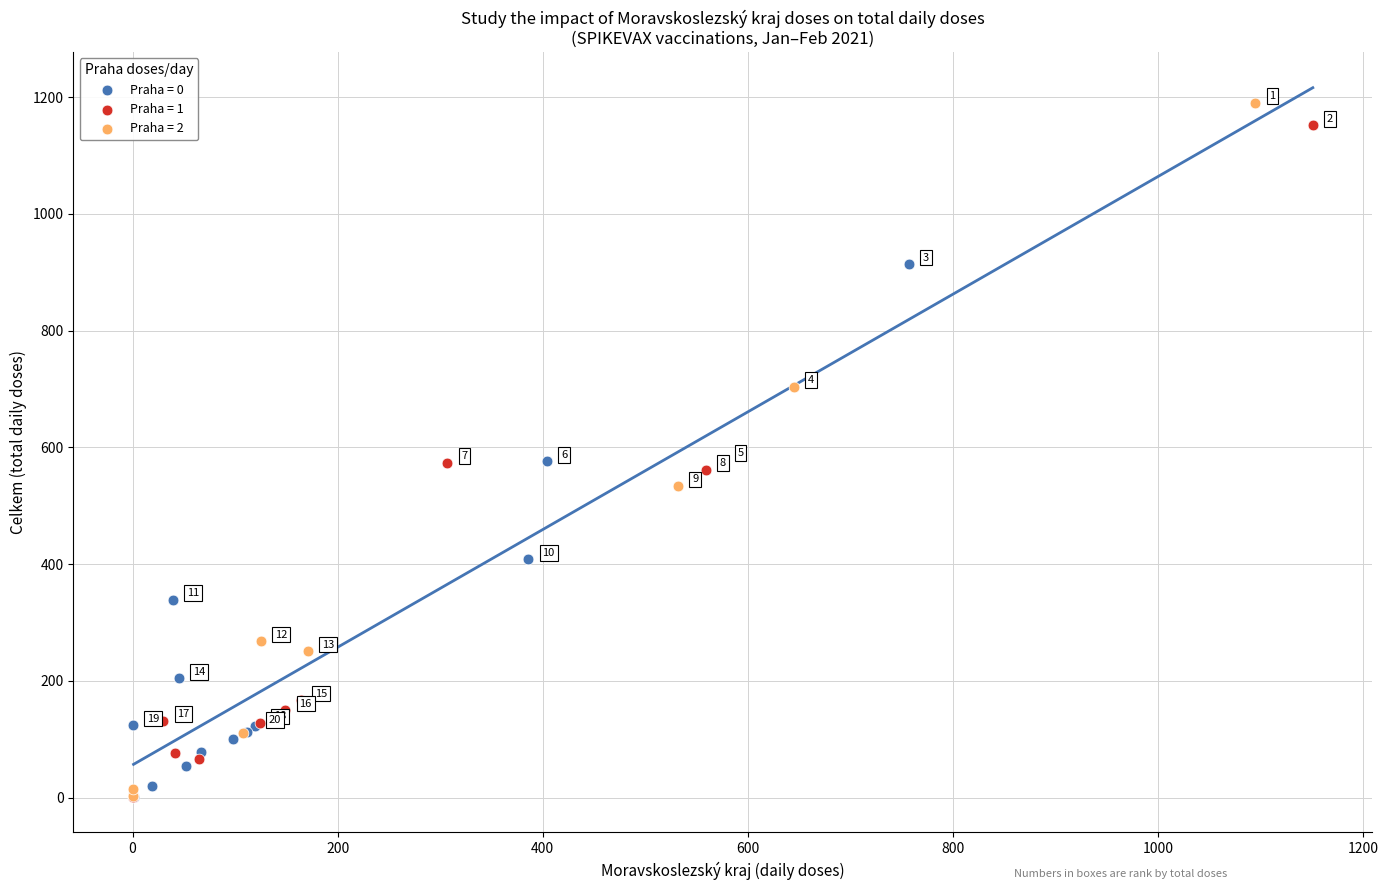

Which series contains the highest Y value?

Praha = 2